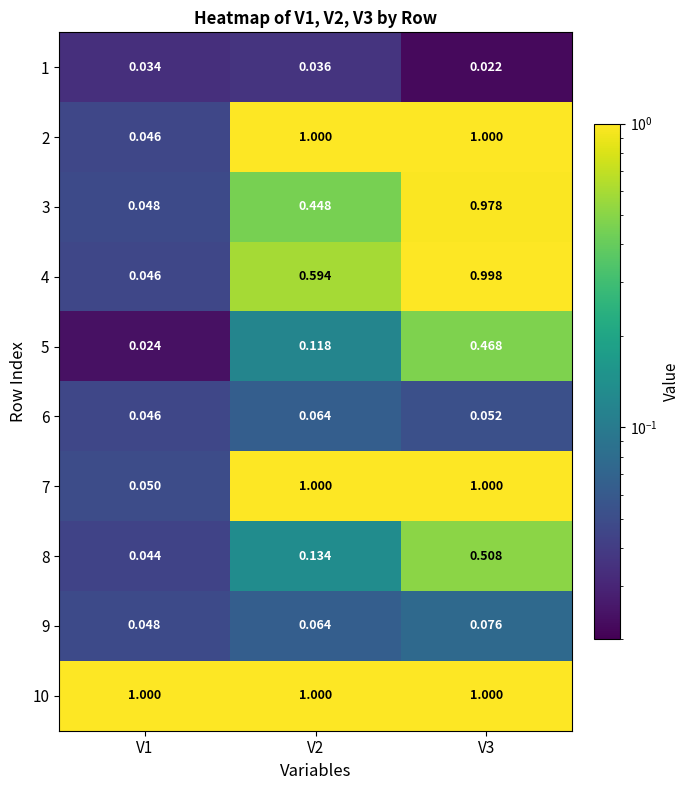

Which category has the lowest value across all series?

V3